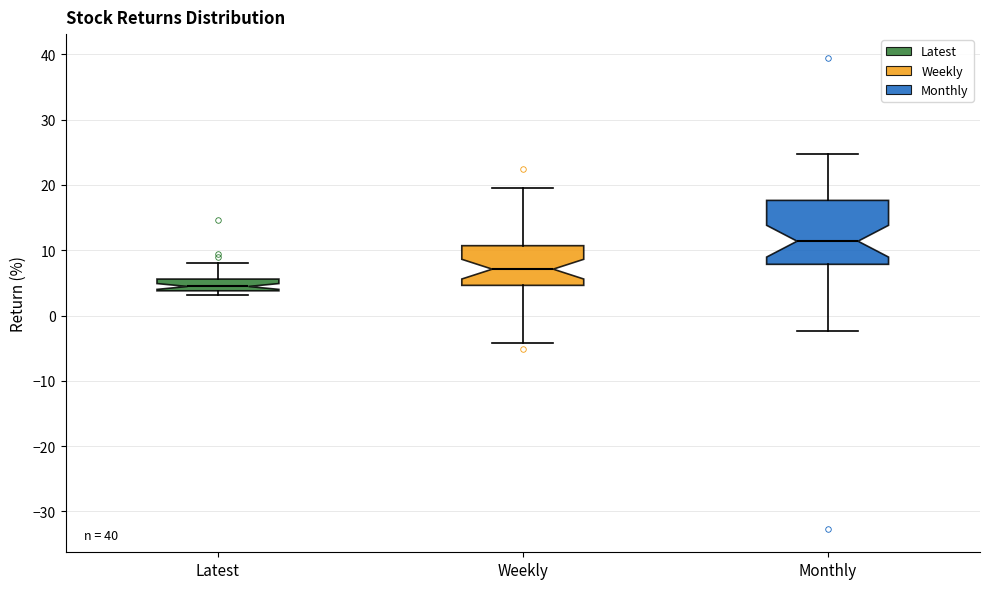

Where does the upper whisker of the box for Weekly end on the y-axis? The values are not printed on the chart, so give them approximately, as read against the axis.

20